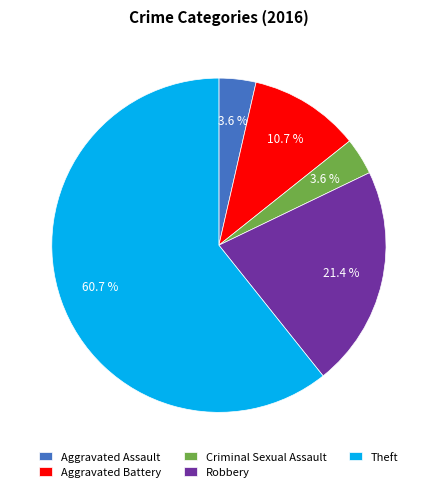

Does any single category account for the majority?

Yes